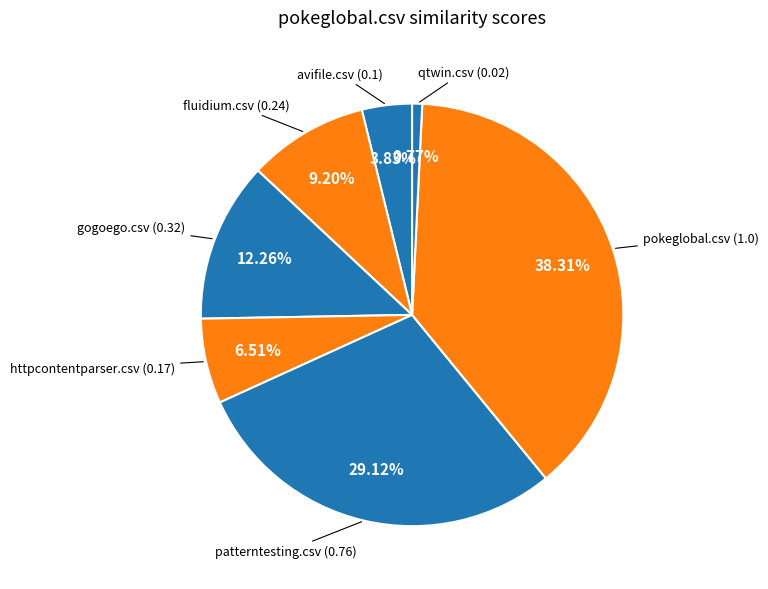

To the nearest percent, what is the average slice percentage?

14%